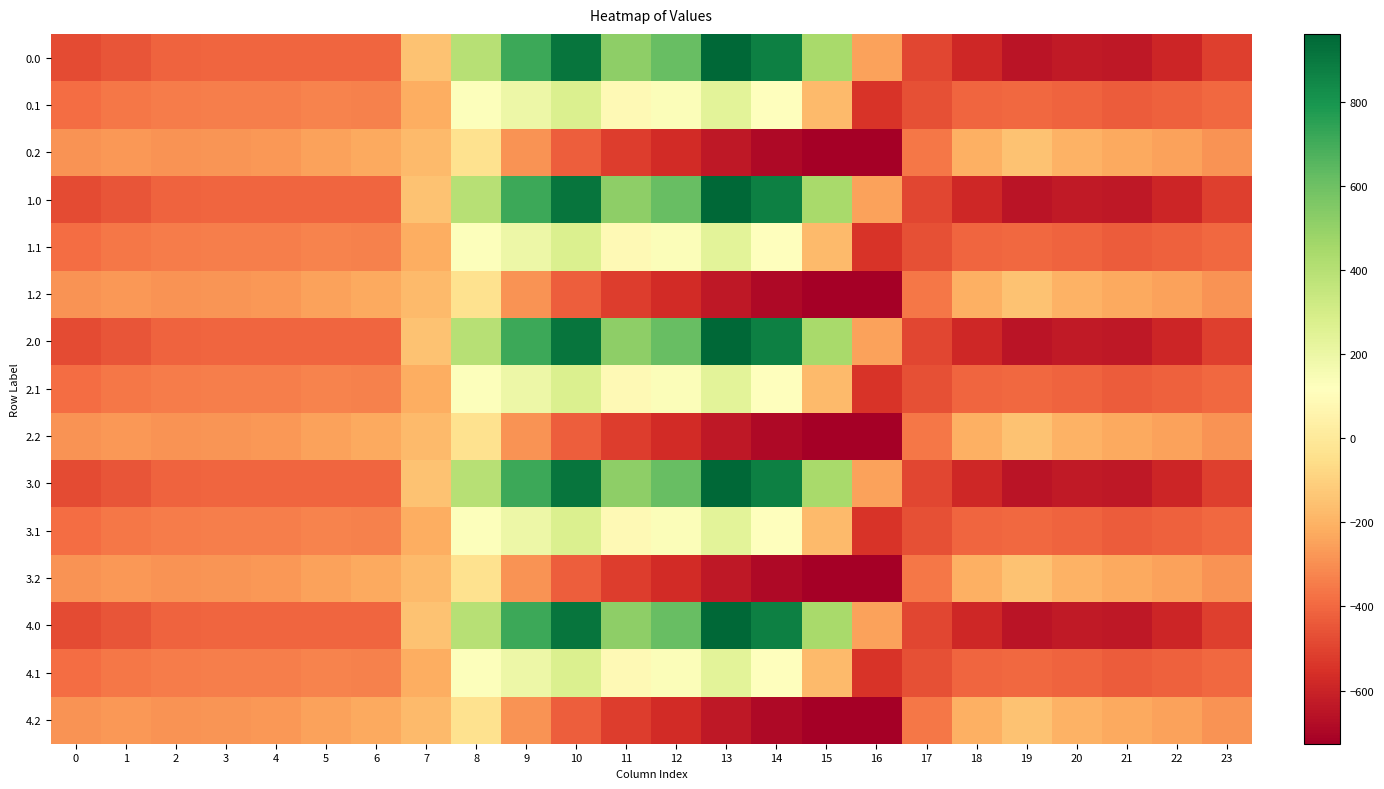

Rank the series by their maximum value, from lowest to highest.

0.2, 1.2, 2.2, 3.2, 4.2, 0.1, 1.1, 2.1, 3.1, 4.1, 0.0, 1.0, 2.0, 3.0, 4.0